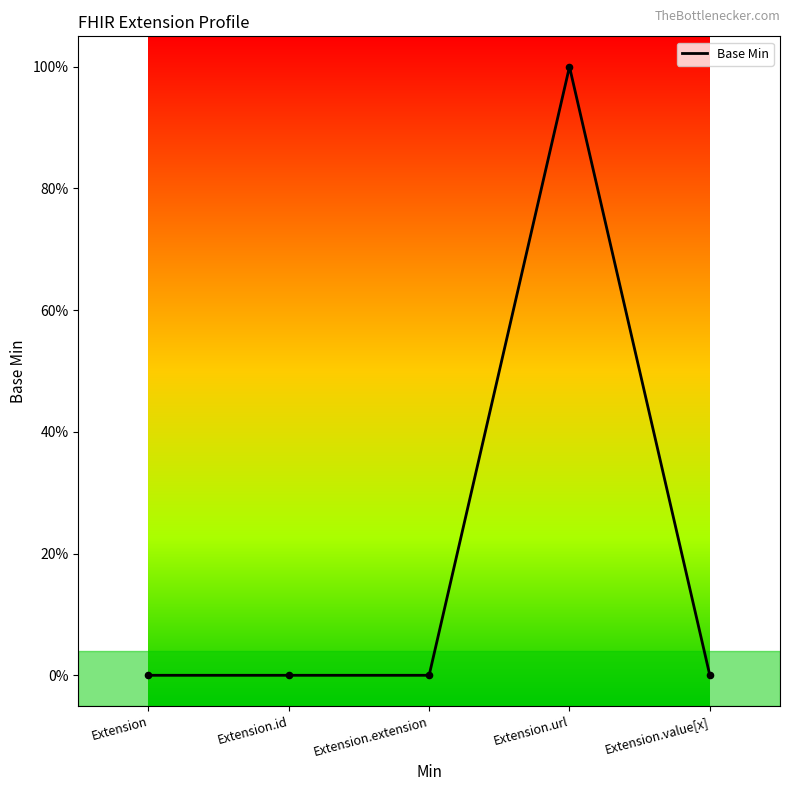

Does the chart have visible grid lines?

No